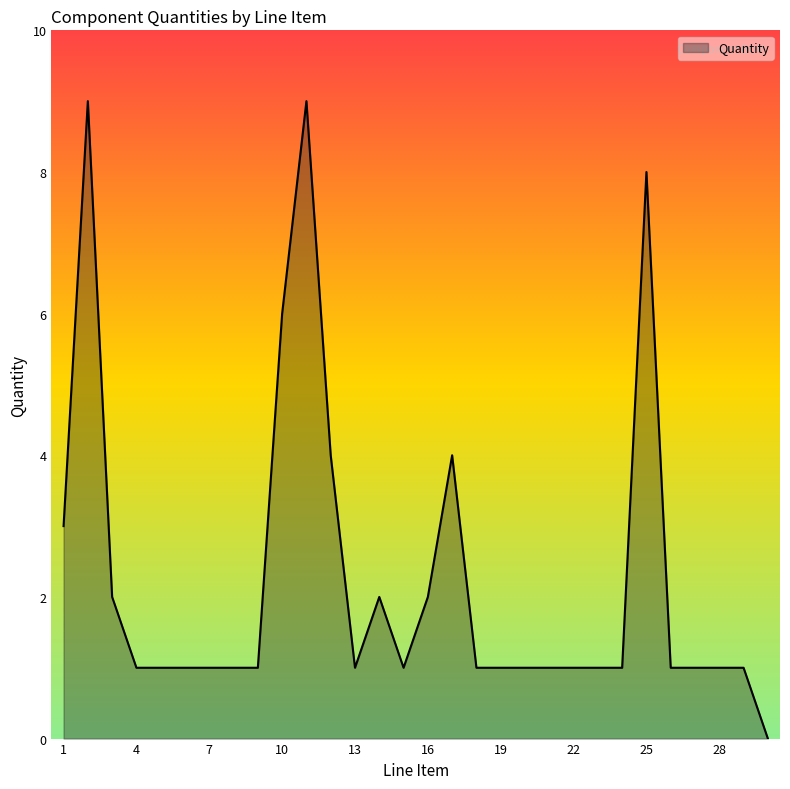

What is the maximum value shown in the chart?

9